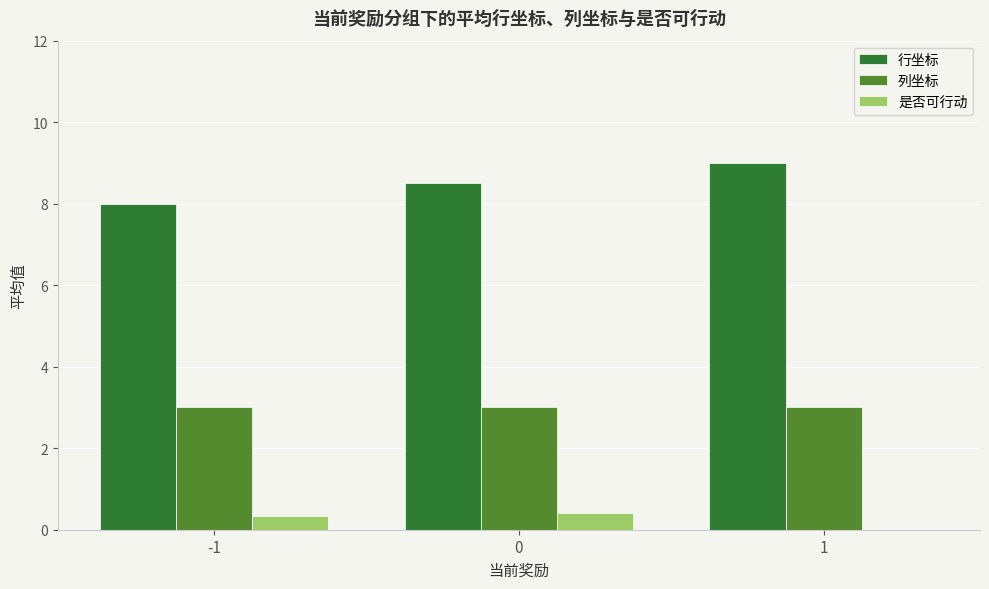

What value does the 是否可行动 series have at -1?

0.3